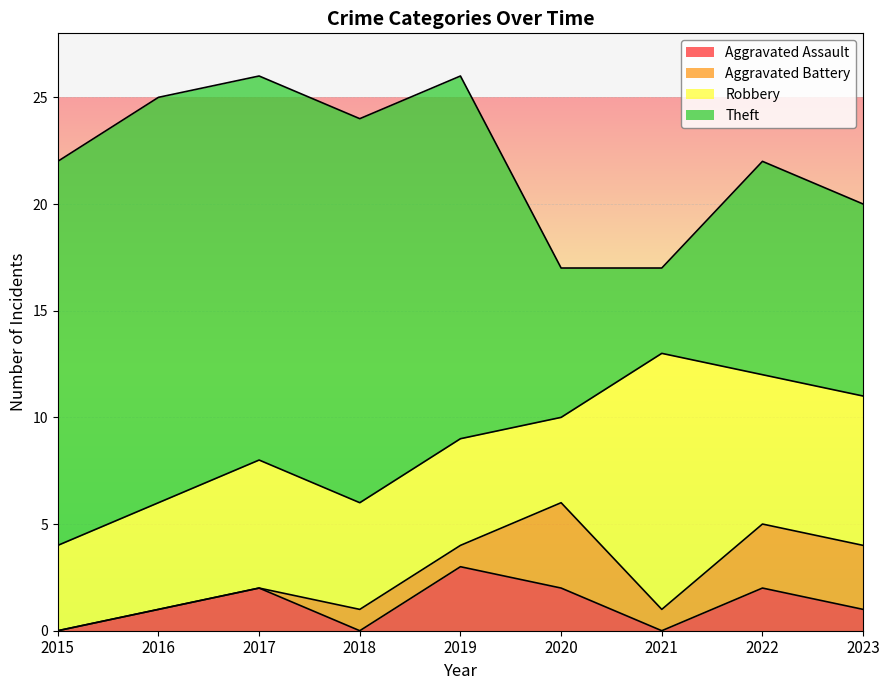

How many series are shown in this chart?

4